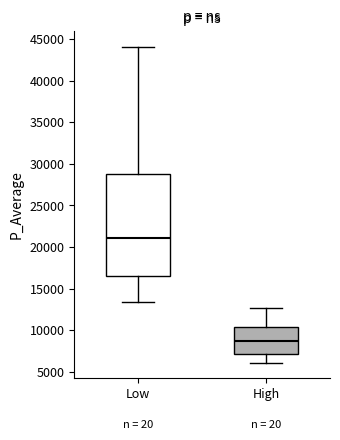

Where does the median line of the box for Low sit on the y-axis? The values are not printed on the chart, so give them approximately, as read against the axis.

21000